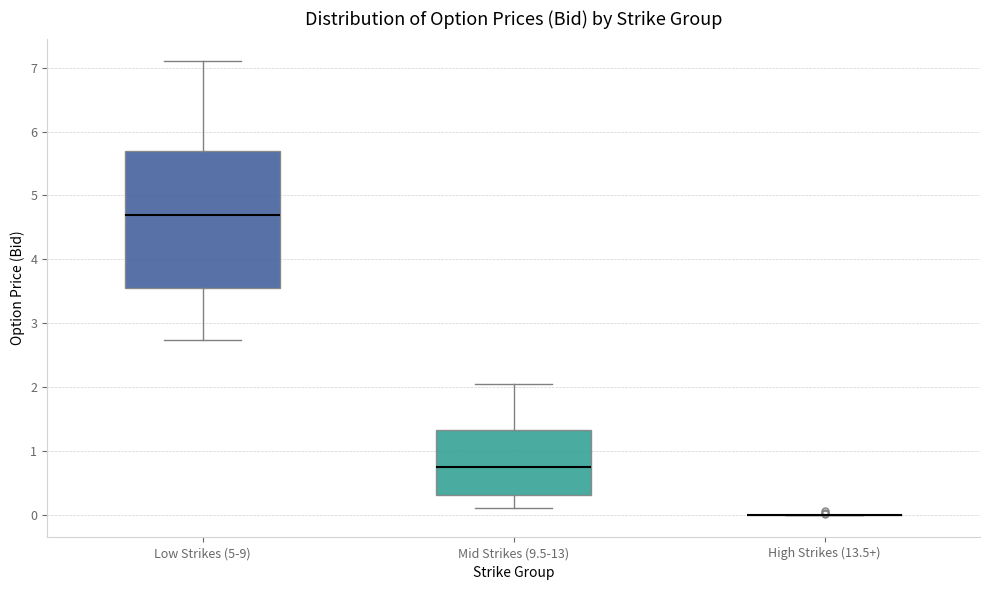

Where is the lower edge of the box for Mid Strikes (9.5-13) on the y-axis? The values are not printed on the chart, so give them approximately, as read against the axis.

0.3